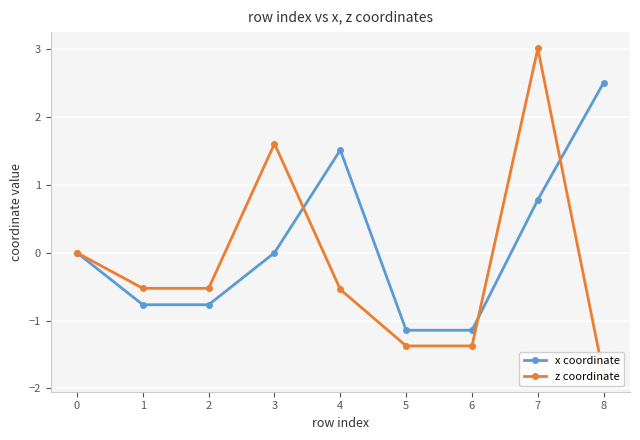

Is it true that z coordinate equals 0.0 at 0?

True